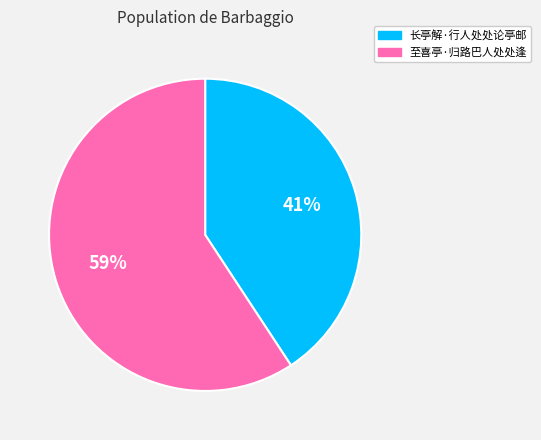

To the nearest percent, what is the combined percentage of 长亭解·行人处处论亭邮 and 至喜亭·归路巴人处处逢?

100%